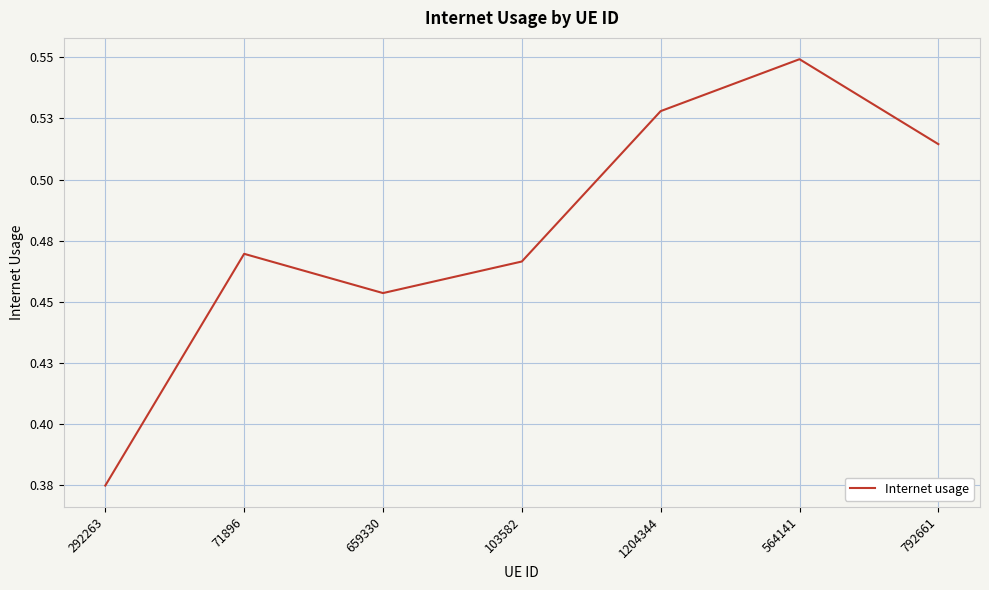

Is this an area chart (filled region under the line)?

No